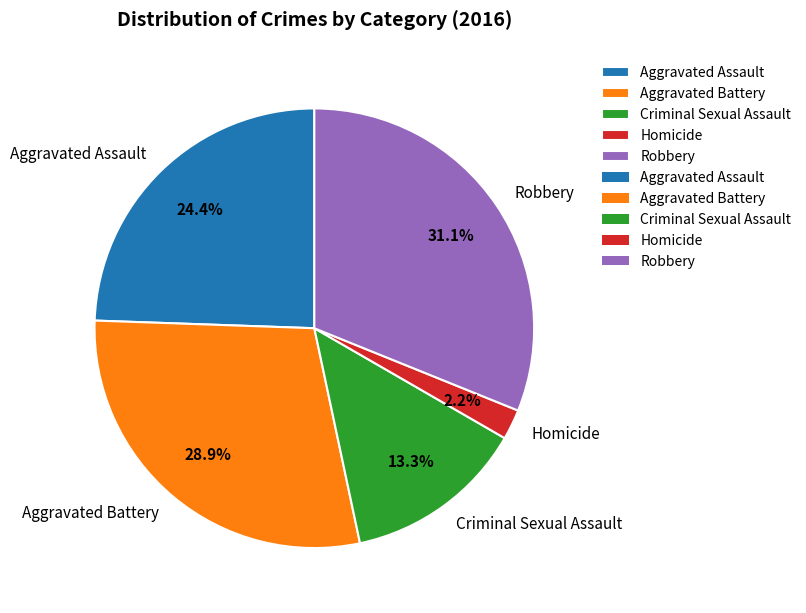

True or false: Aggravated Assault accounts for 31% of the total.

False